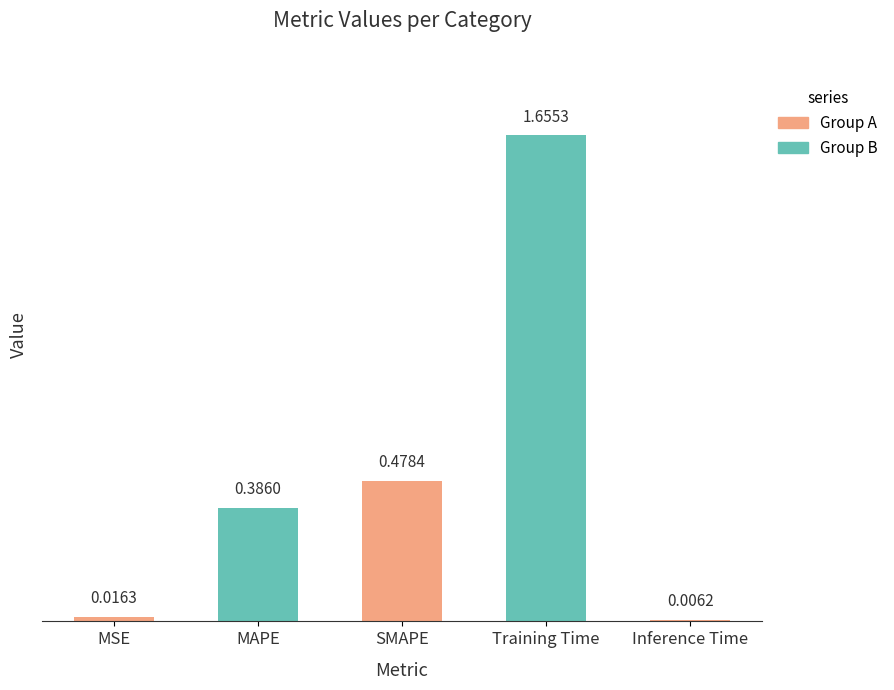

How many categories are shown in the chart?

5